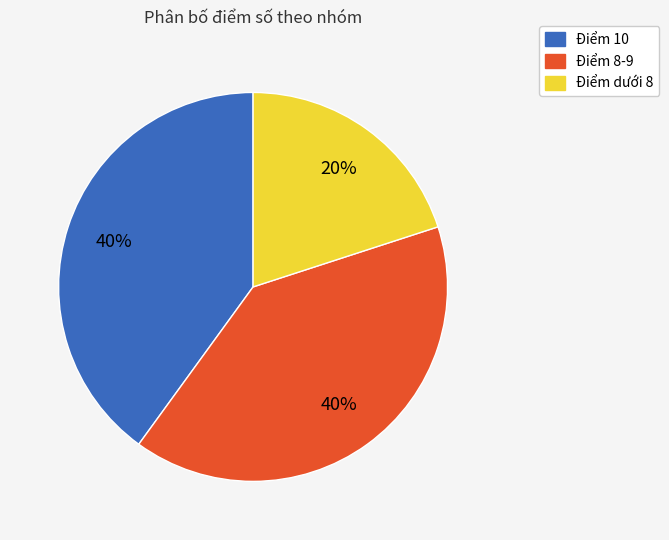

To the nearest percent, what is the average slice percentage?

33%